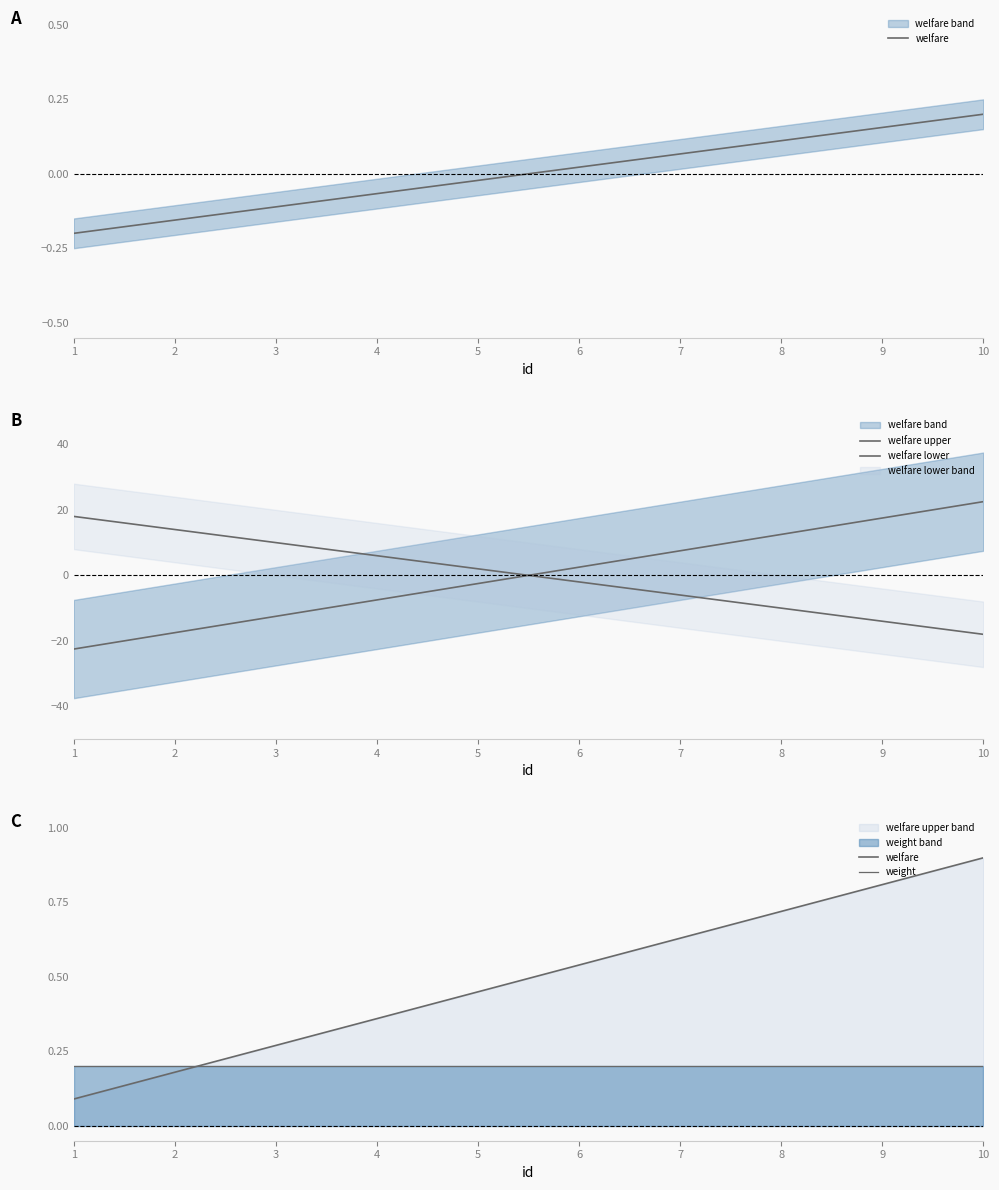

At which category is the sum across all series the highest?

10